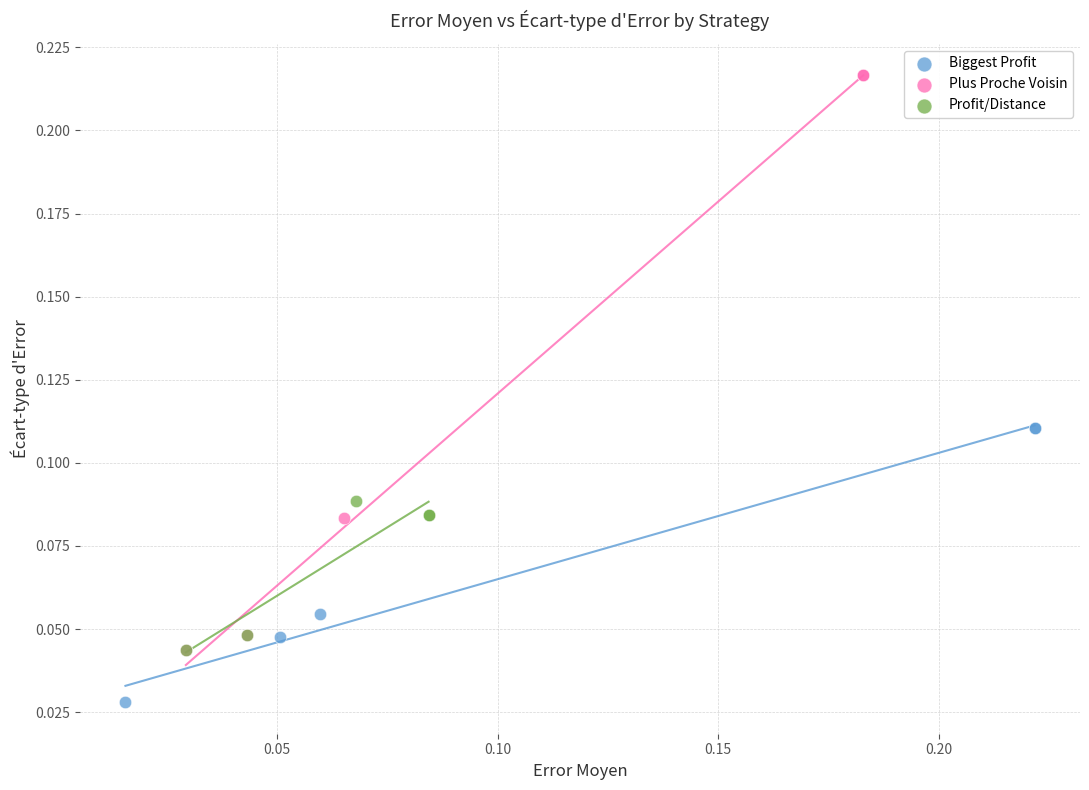

What are all the series names shown in the legend?

Biggest Profit, Plus Proche Voisin, Profit/Distance